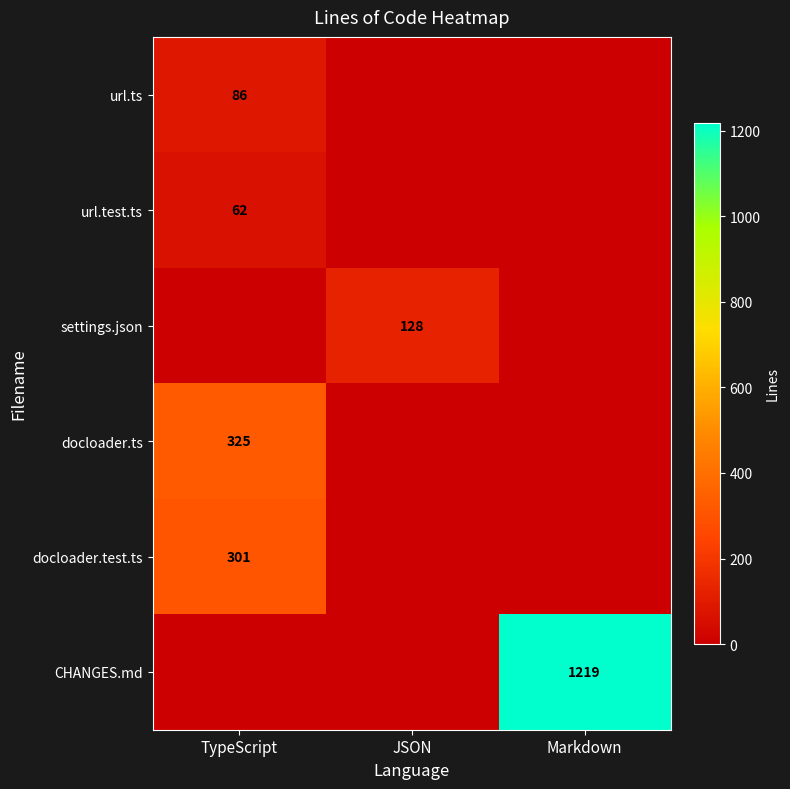

Rank the categories by docloader.test.ts value from lowest to highest.

JSON, Markdown, TypeScript